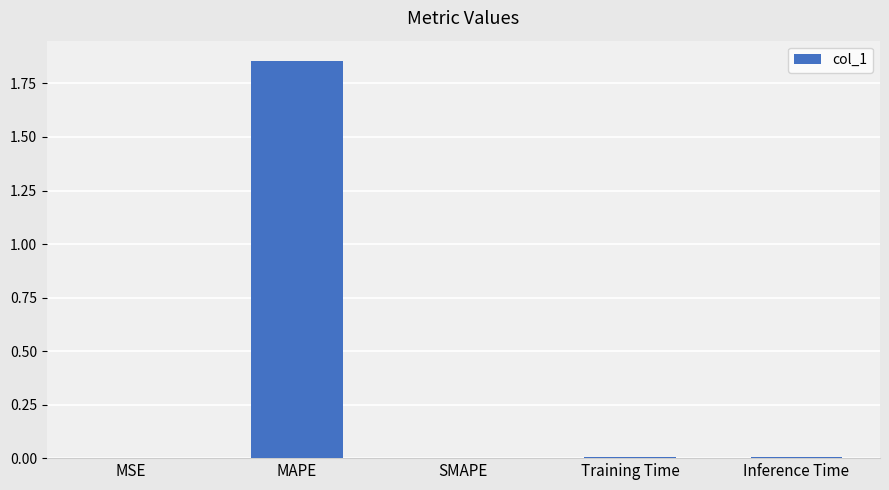

Is it true that the value at SMAPE is 0.0?

True